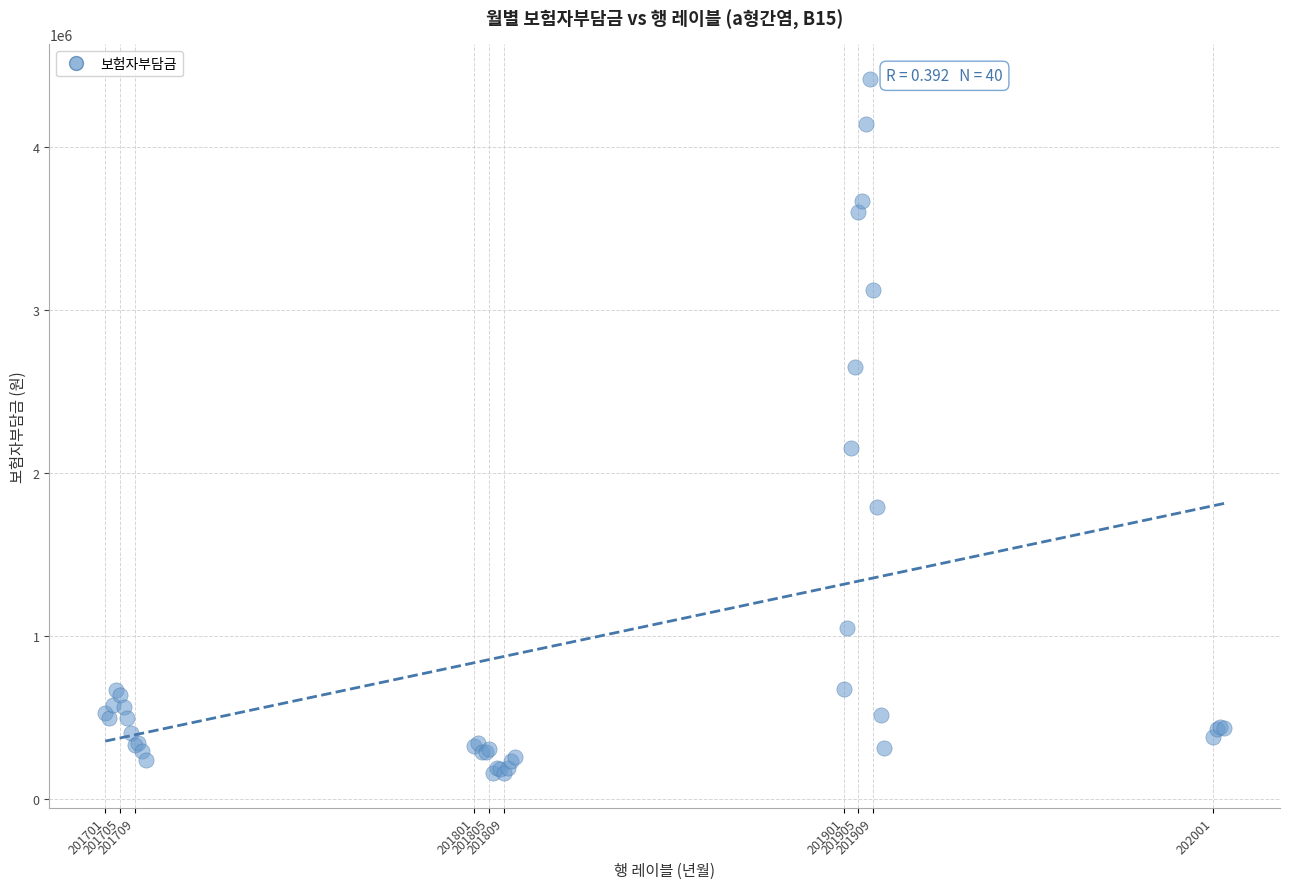

What Y value in the scatter plot is closest to 2286211?

2149190